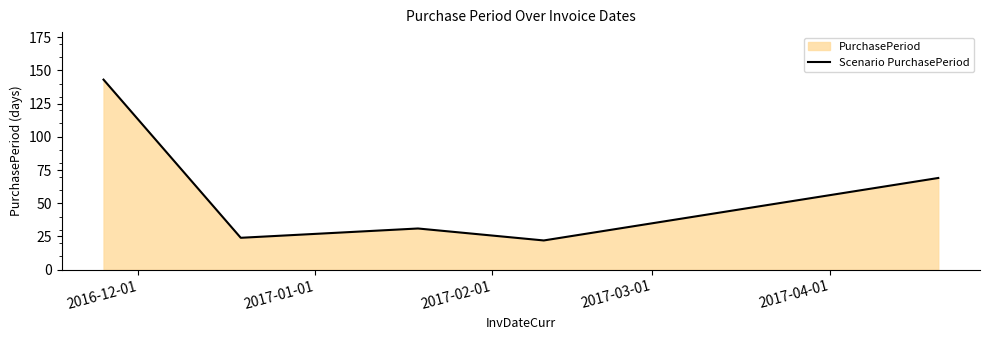

What is the minimum value shown in the chart?

22